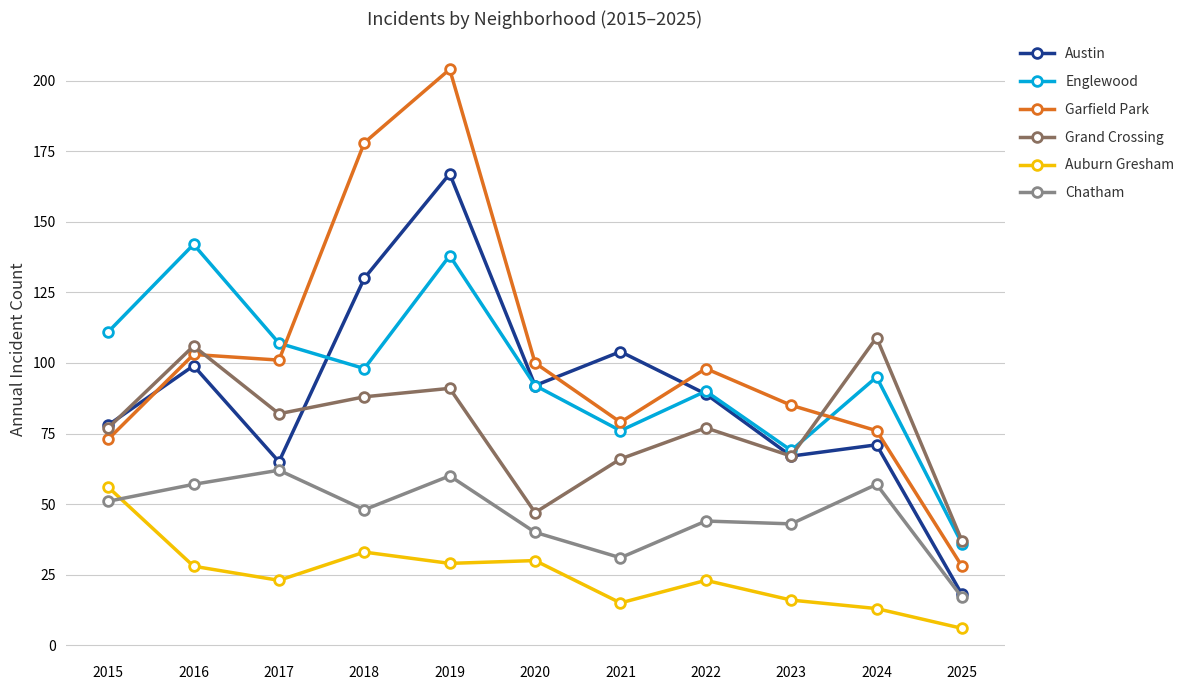

What is the sum of the Auburn Gresham values at 2015 and 2020?

86